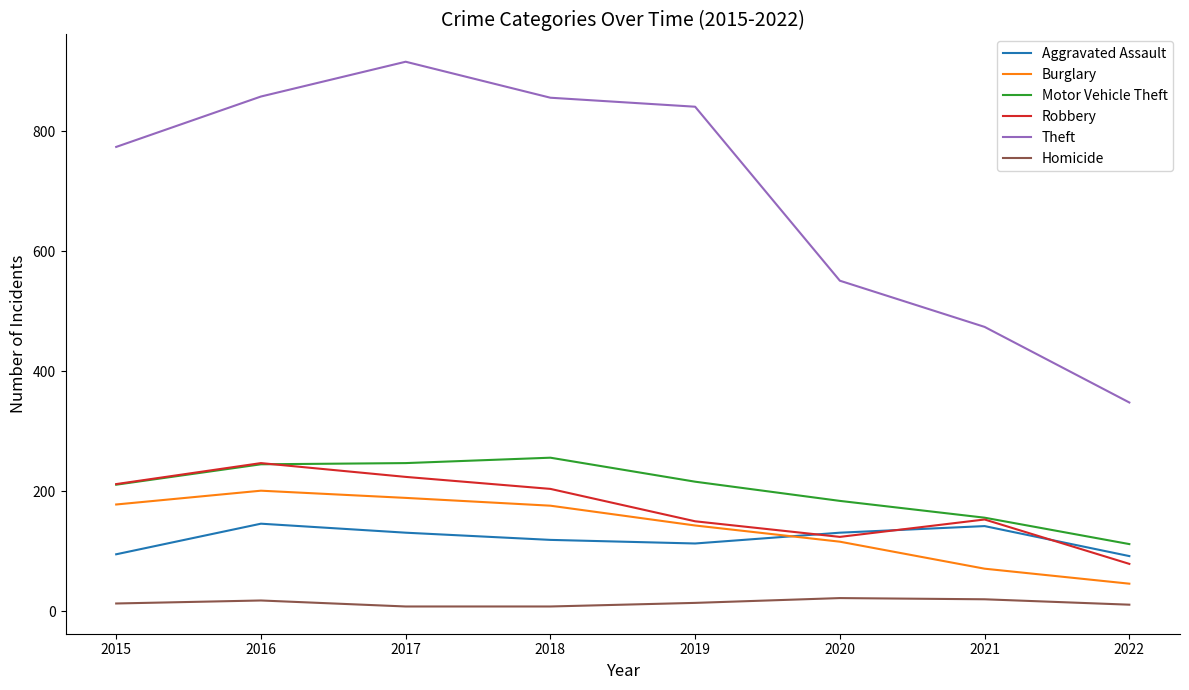

The Robbery series shows 249 at 2021. True or false?

False